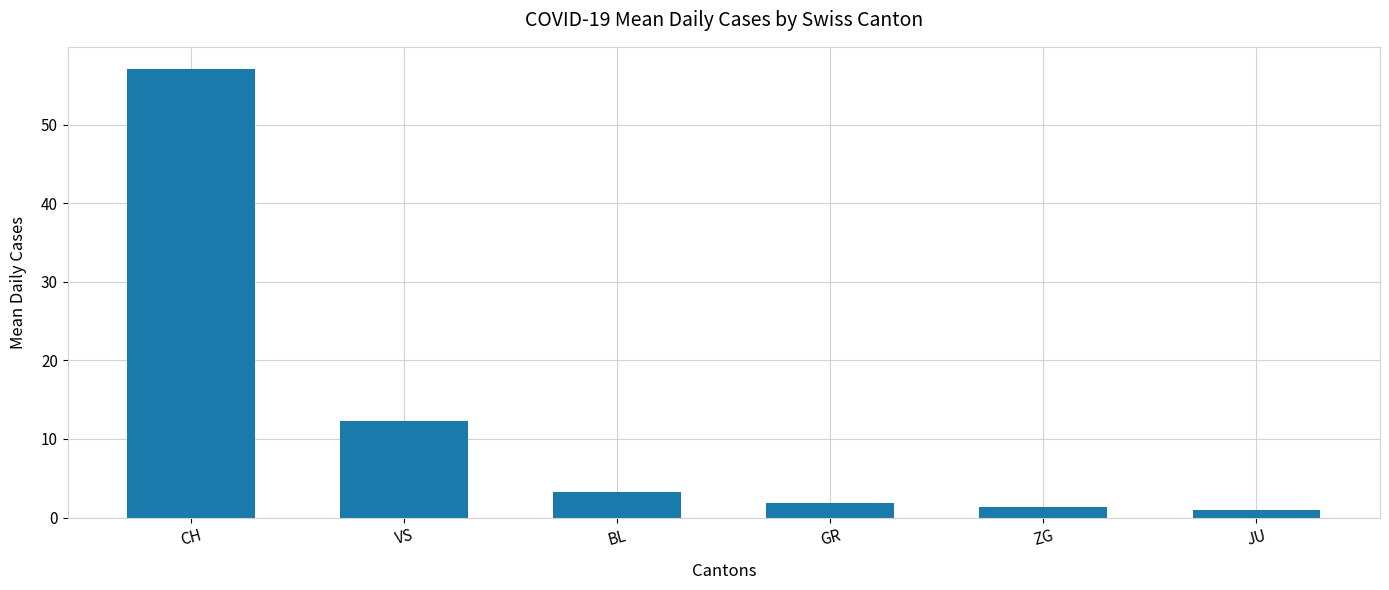

Which has a higher value, BL or GR?

BL